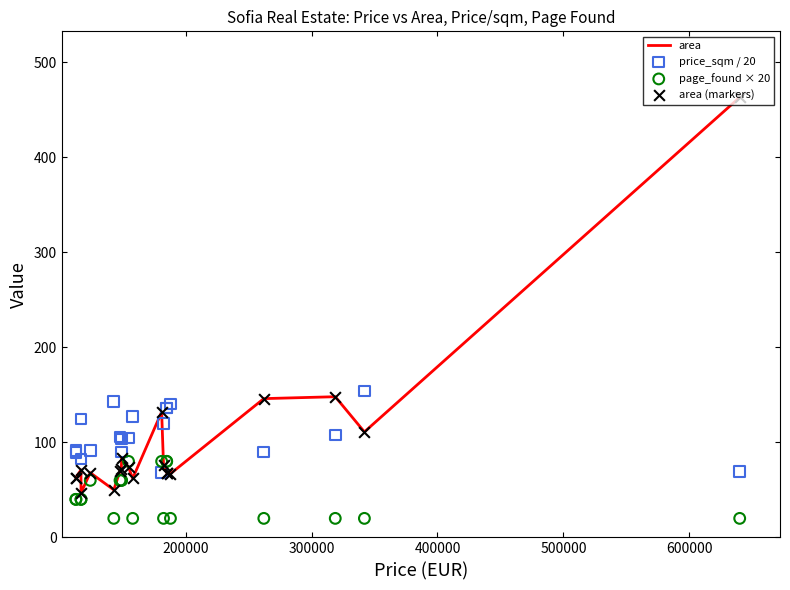

Is the value of price_sqm / 20 at 19 greater than the value of page_found × 20 at 12?

Yes